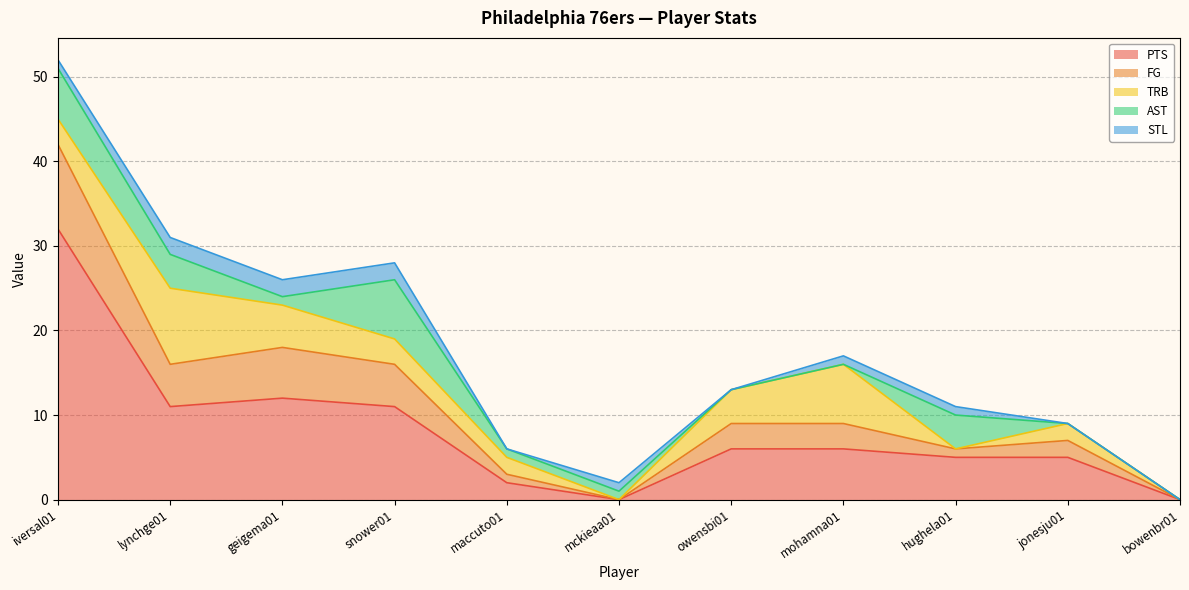

What is the label of the 5th point from the left?

maccuto01